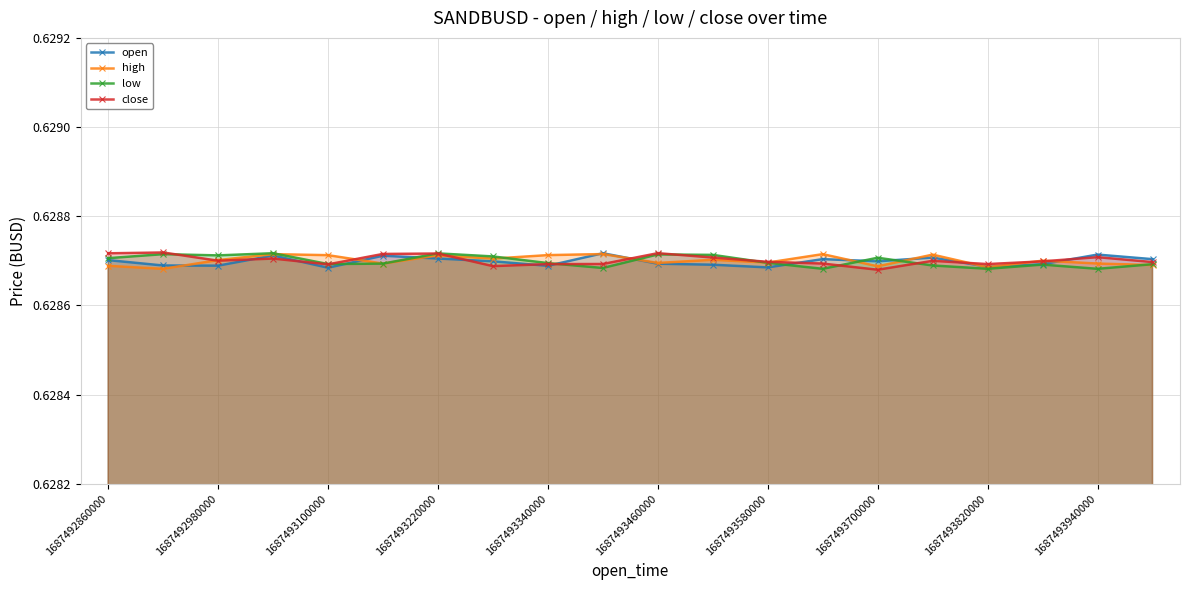

What is the minimum value shown in the chart?

0.6